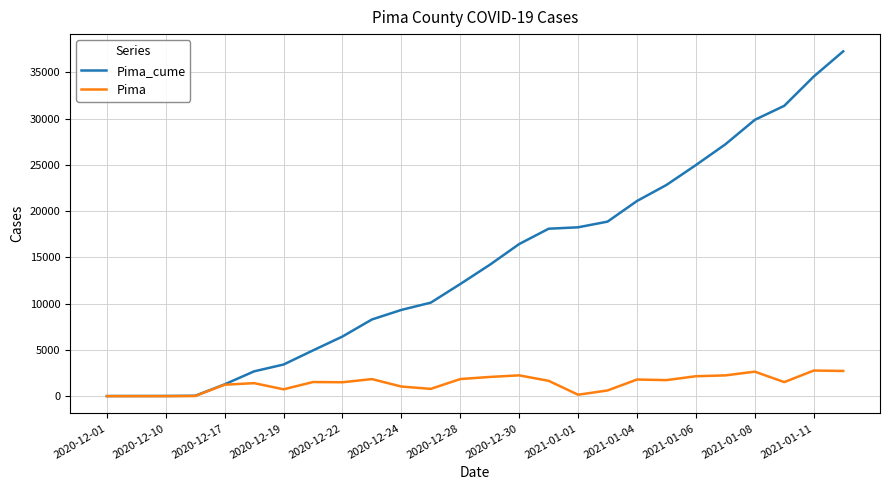

Which series has the largest total across all categories?

Pima_cume